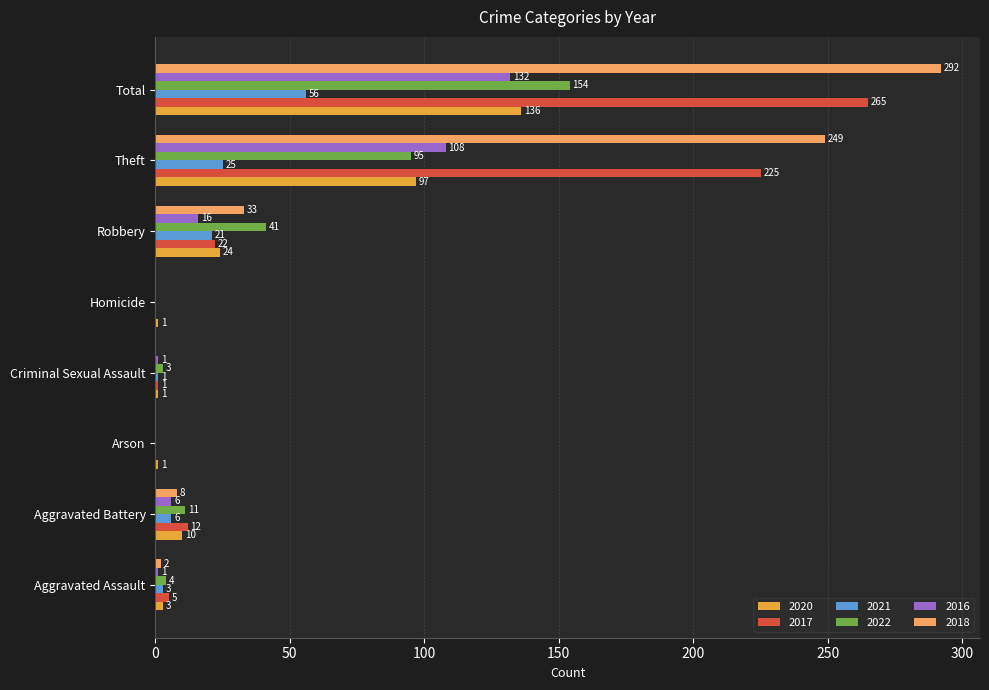

Which series has the largest total across all categories?

2018